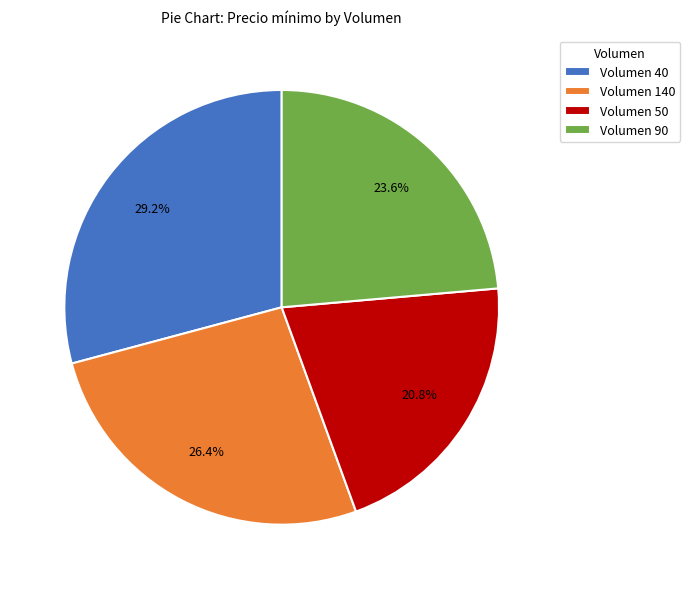

Which category has the biggest portion of the pie?

Volumen 40